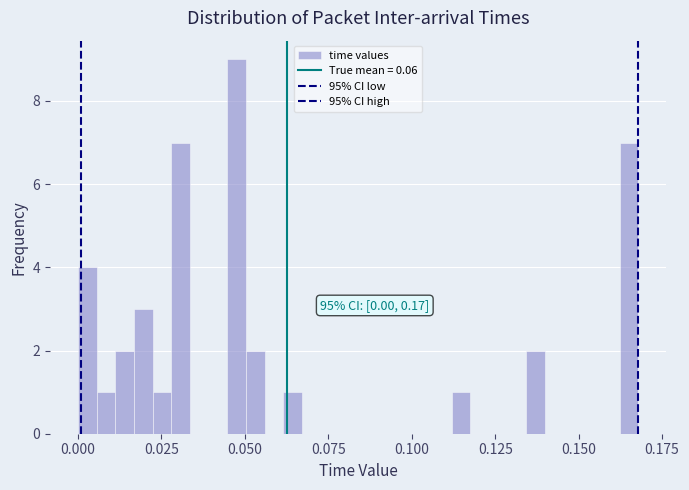

Around what value on the x-axis is the tallest bar? Give the approximate position of its centre, as read against the axis.

0.050